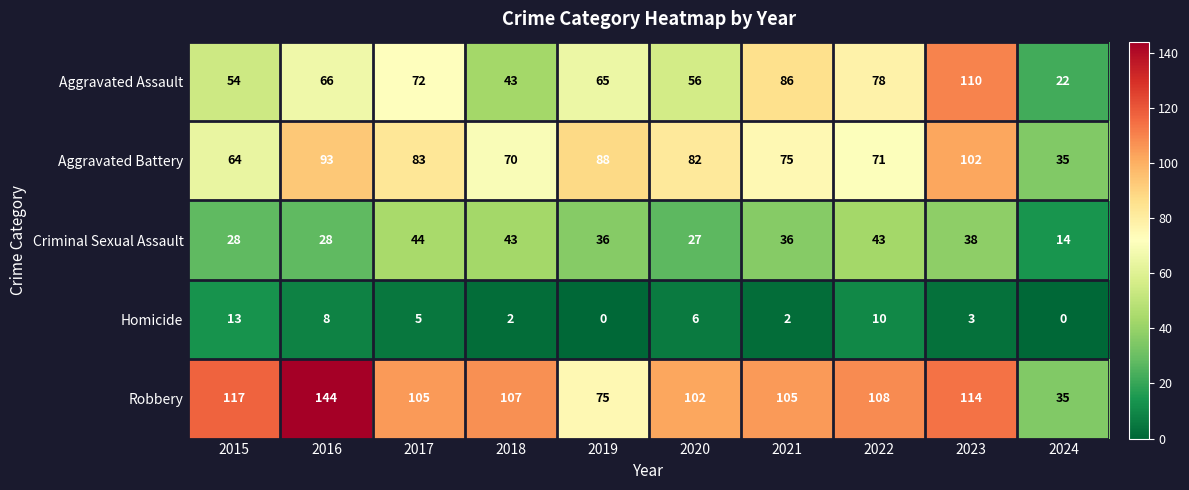

Is the value of Aggravated Assault at 2024 greater than the value of Homicide at 2021?

Yes